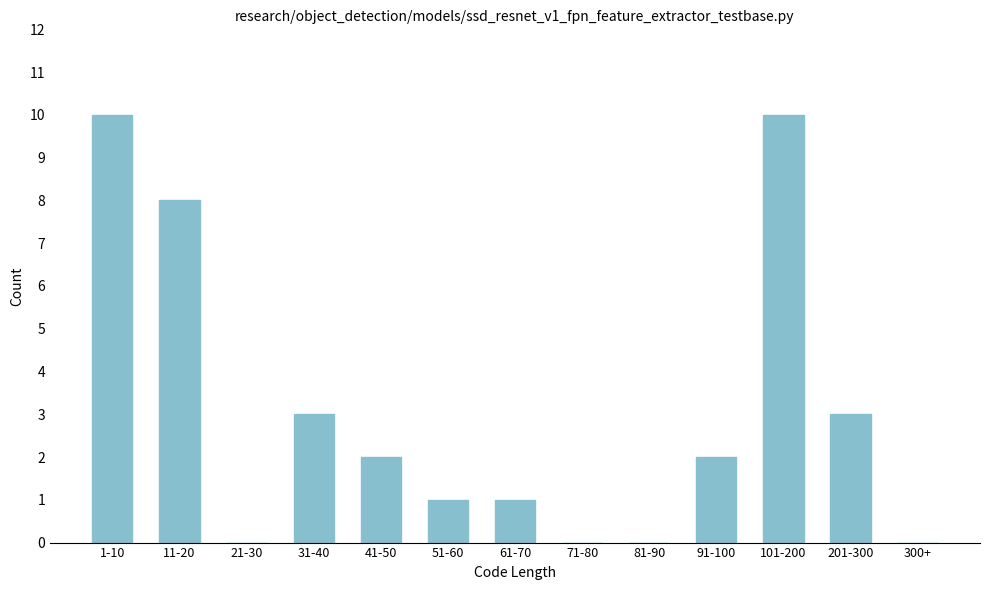

Reading left to right, list all the values displayed in this chart.

1-10=10	11-20=8	21-30=0	31-40=3	41-50=2	51-60=1	61-70=1	71-80=0	81-90=0	91-100=2	101-200=10	201-300=3	300+=0